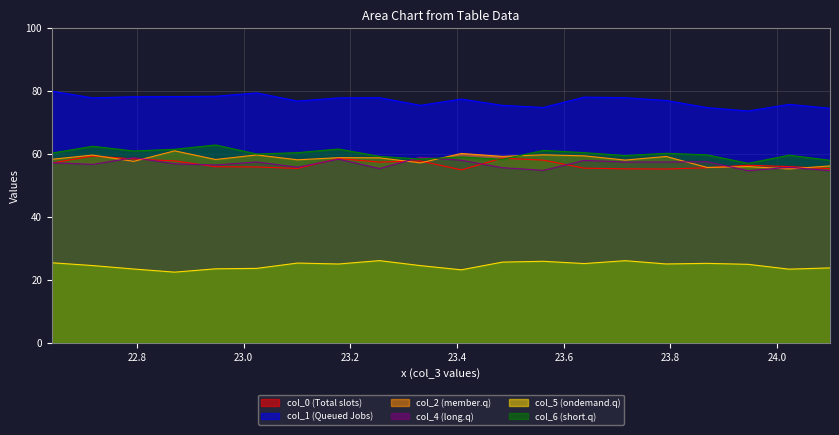

What is the lowest value of the col_0 (Total slots) series?

55.0